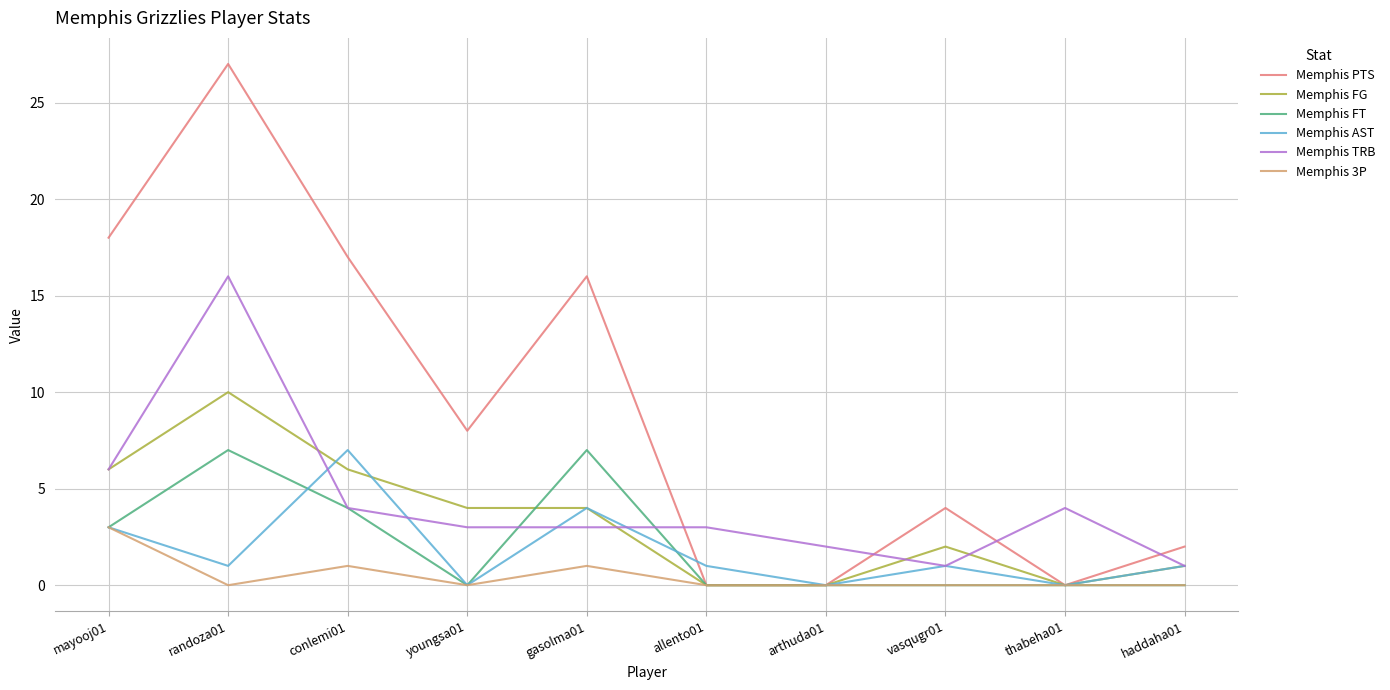

The Memphis PTS series shows -14 at thabeha01. True or false?

False